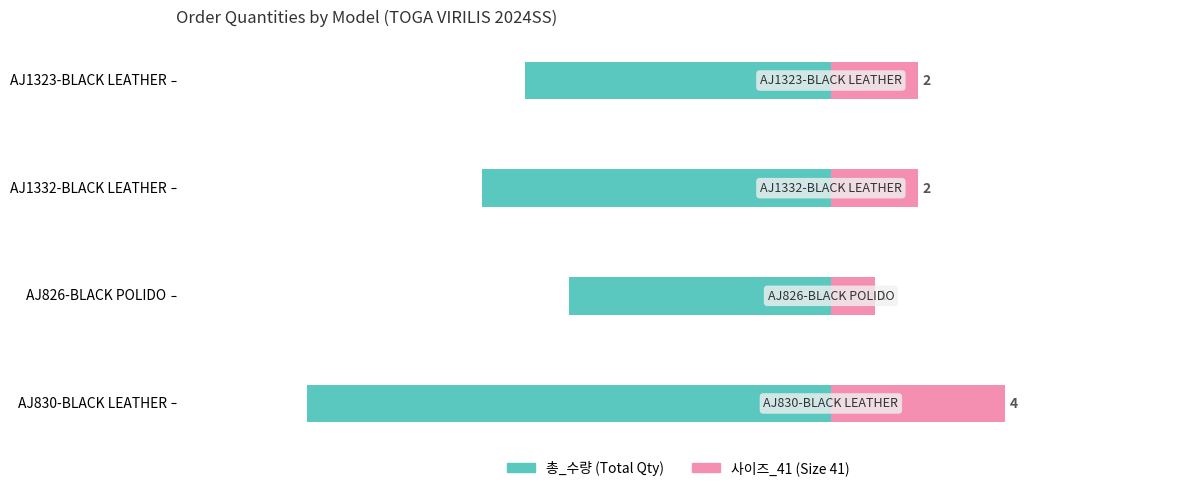

What is the total value across all series at AJ826-BLACK POLIDO?

-5